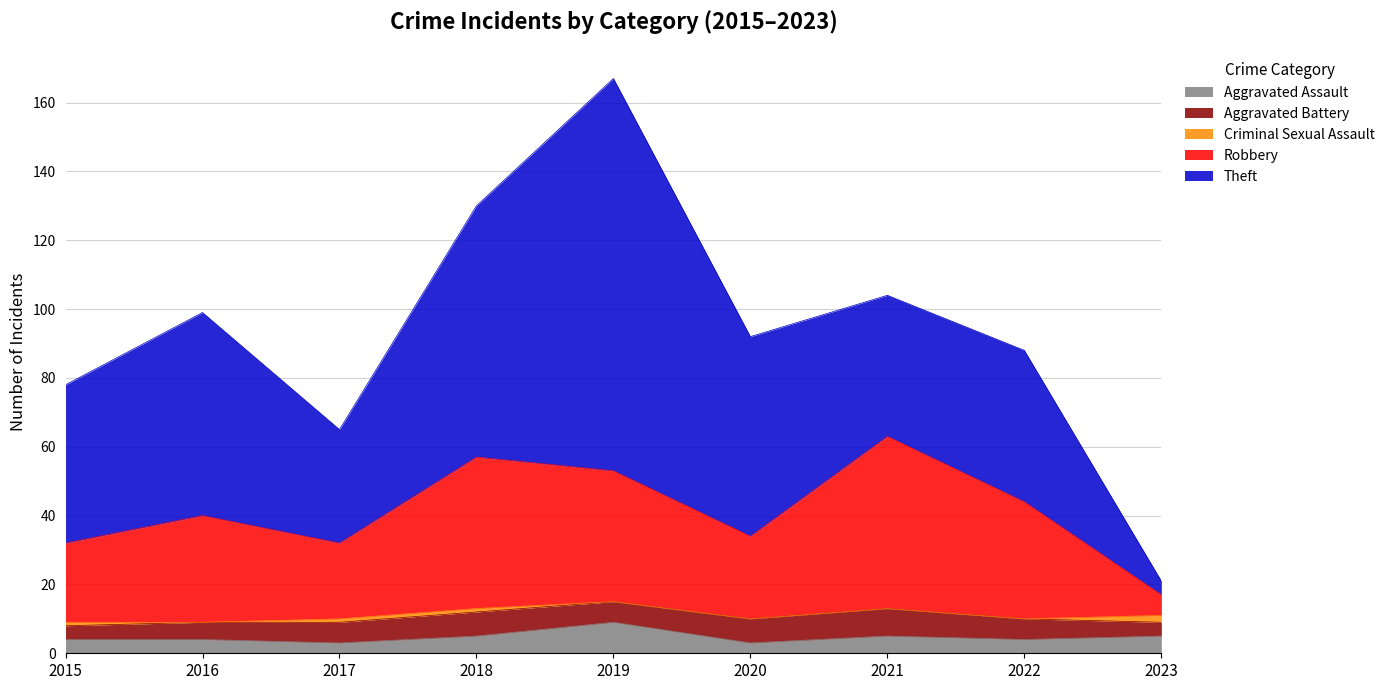

How many values in the Robbery series exceed 31?

4